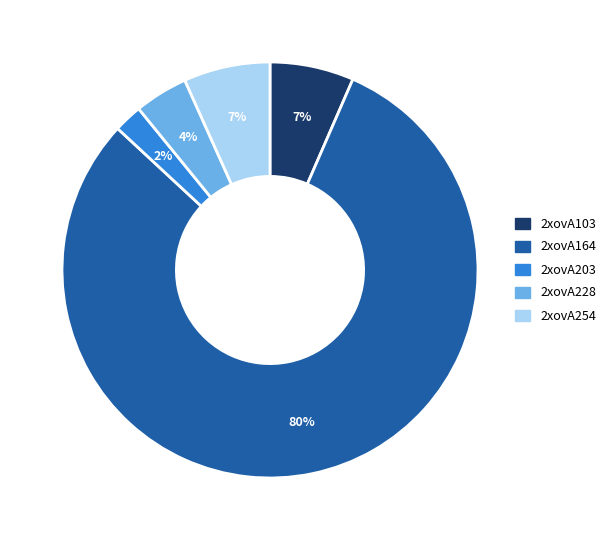

To the nearest percent, what portion does 2xovA103 represent?

7%